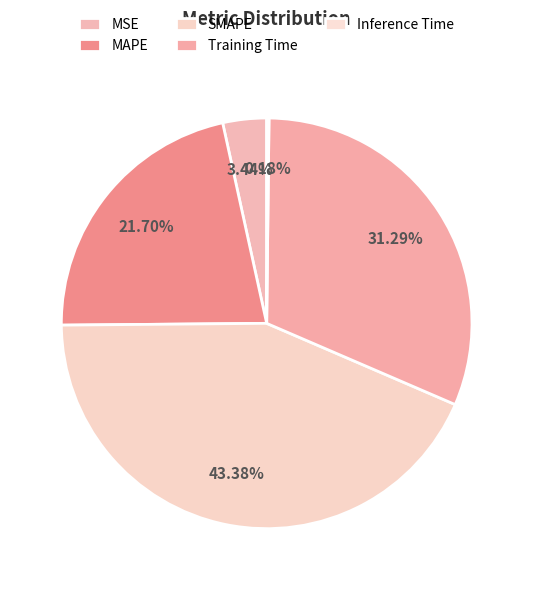

Is it true that MSE is 3% of the pie?

True